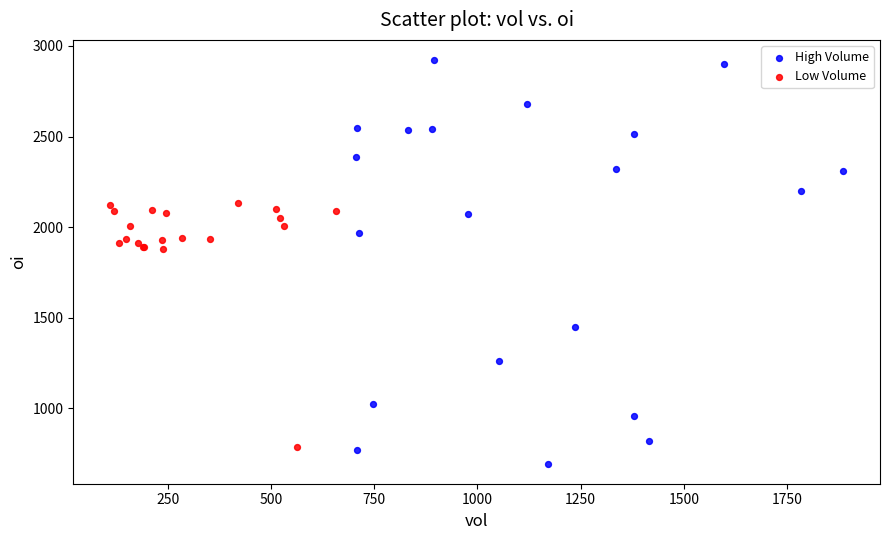

Which series has the widest spread of Y values?

High Volume